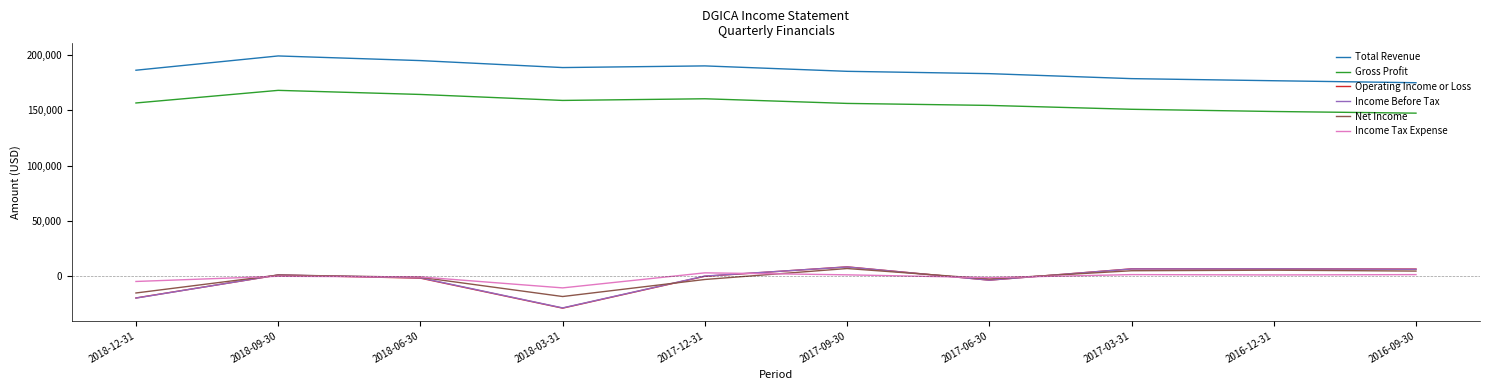

True or false: Gross Profit and Income Tax Expense cross at least once.

False